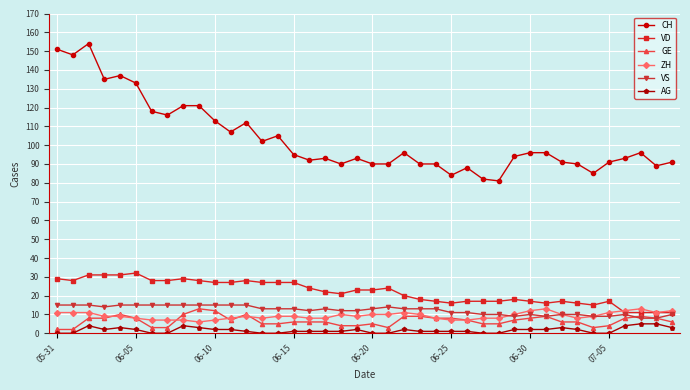

Count the AG values in the range 0 to 2.

31